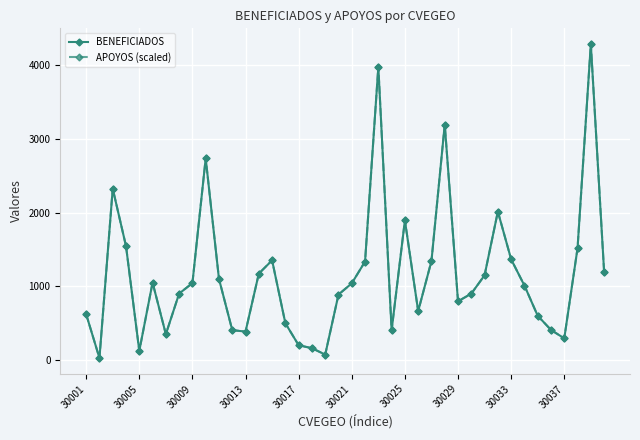

How many data points in APOYOS (scaled) are less than 1040?

20